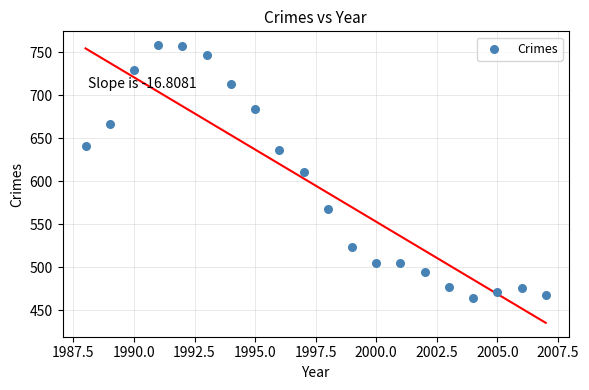

What is the range of X values (max minus min)?

19.0